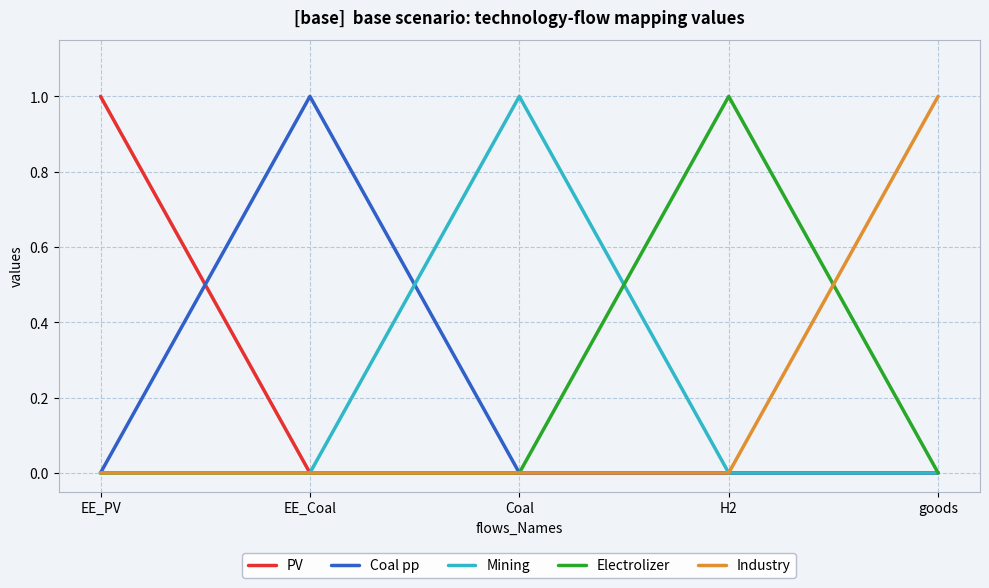

What position from the right is EE_PV?

5